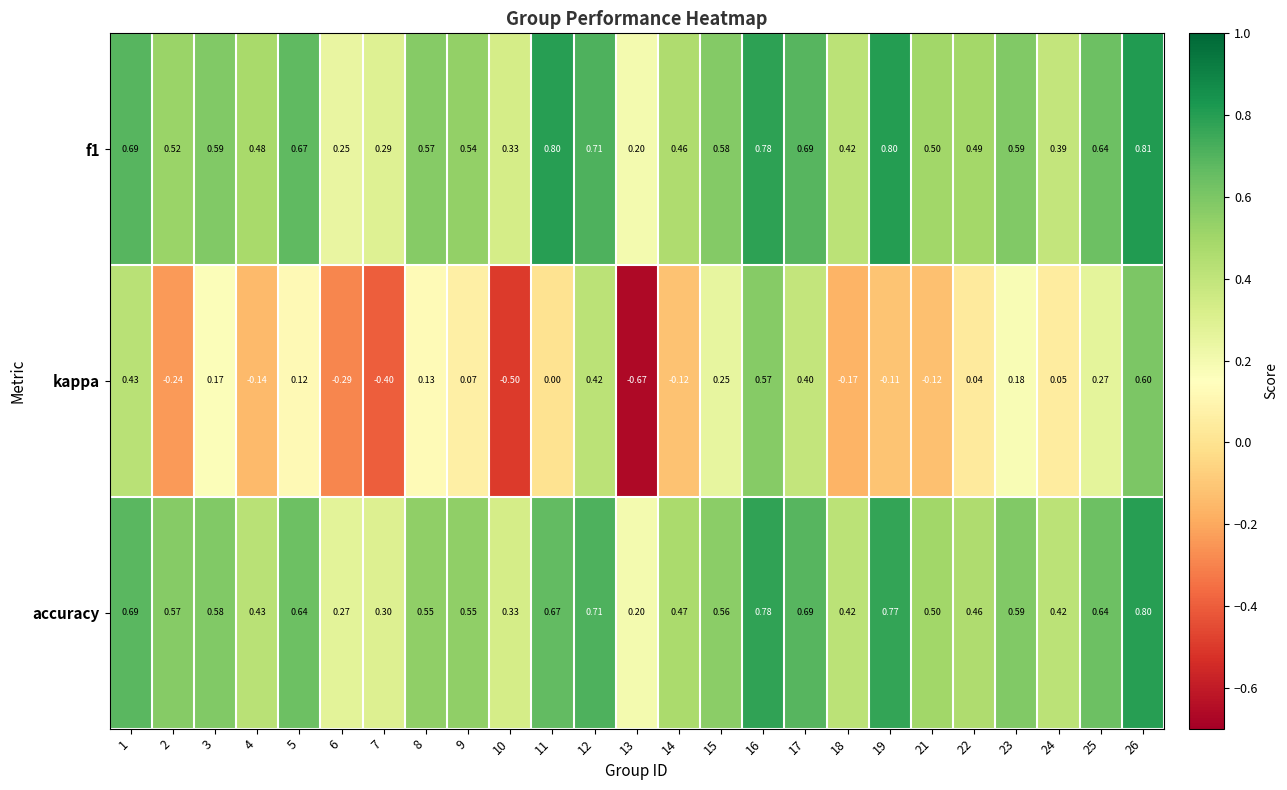

What is the spread (max minus min) of values at 24?

0.4